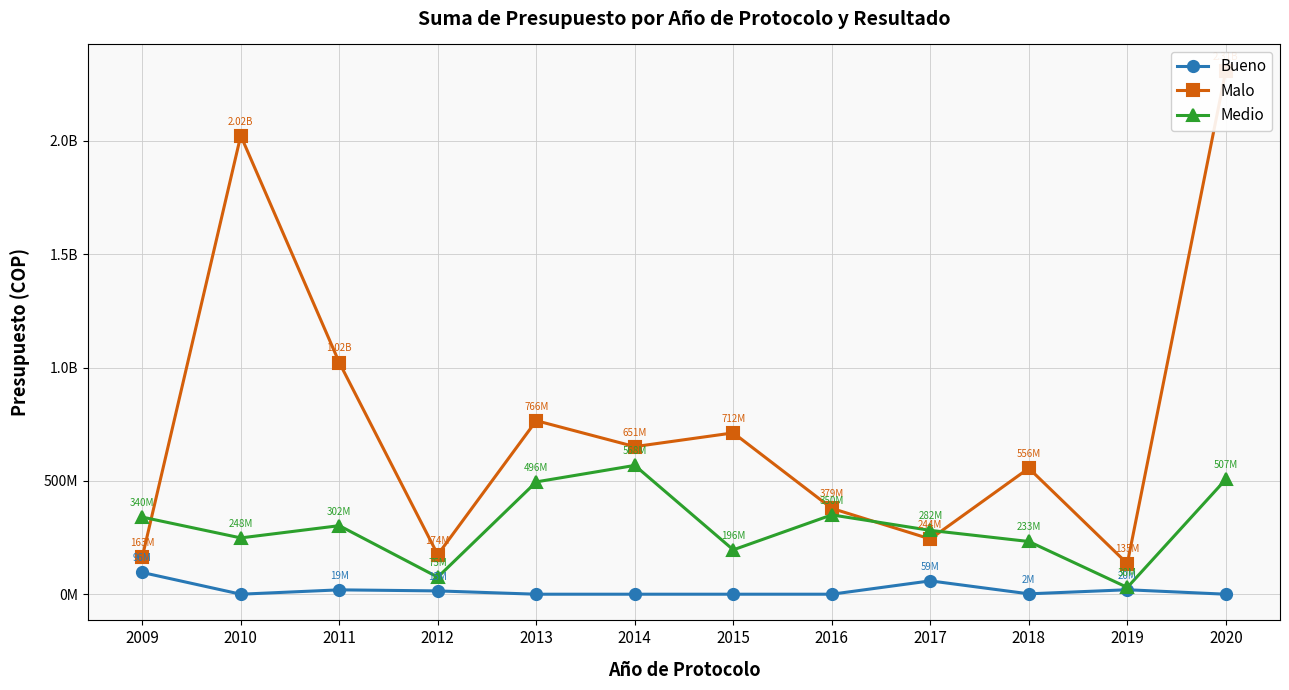

What is the sum of all Medio values?

3626489855